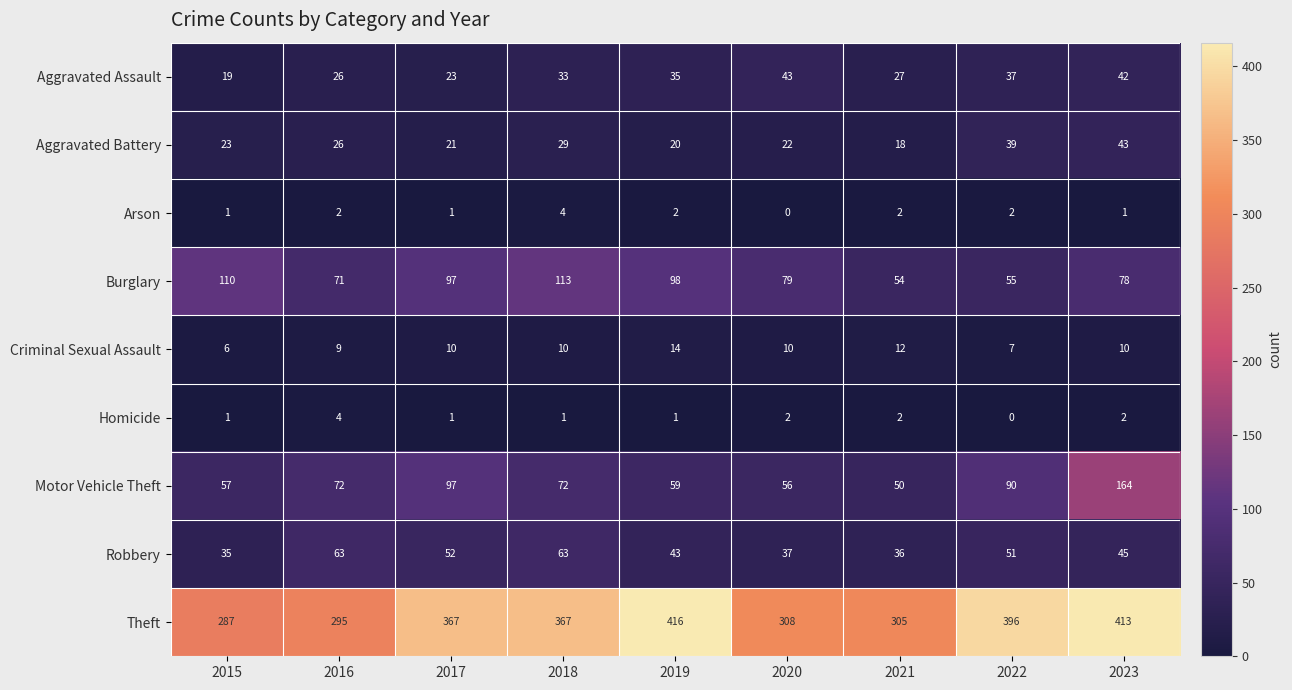

What is the total value across all series at 2023?

798